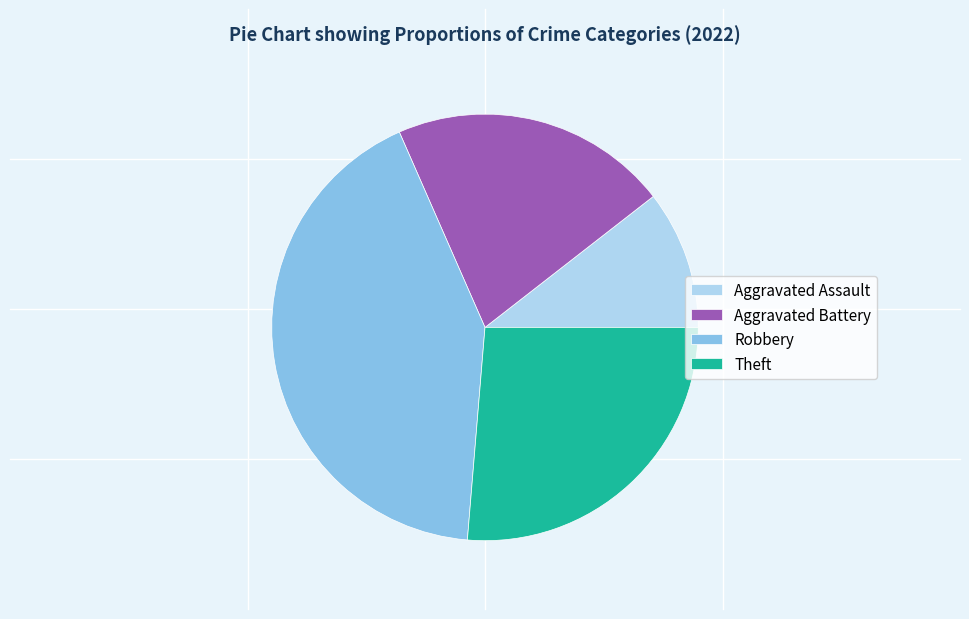

Which category has the smallest portion of the pie?

Aggravated Assault